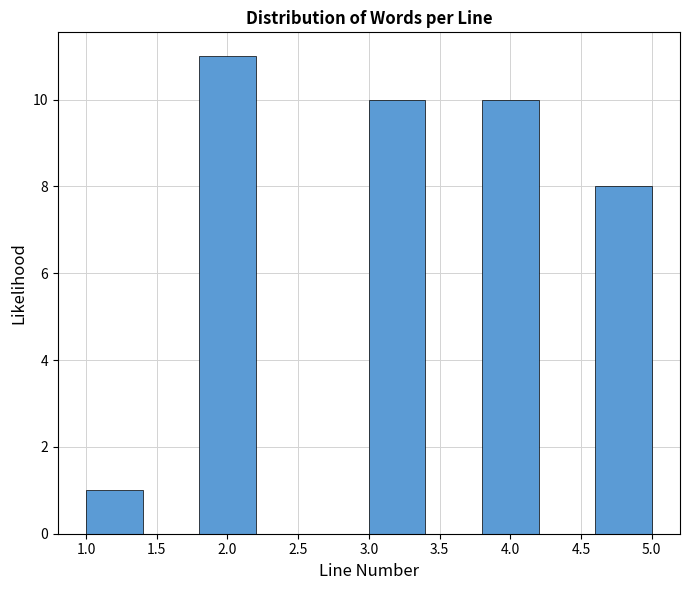

Over which range of the x-axis is the bar tallest?

1.8 to 2.2